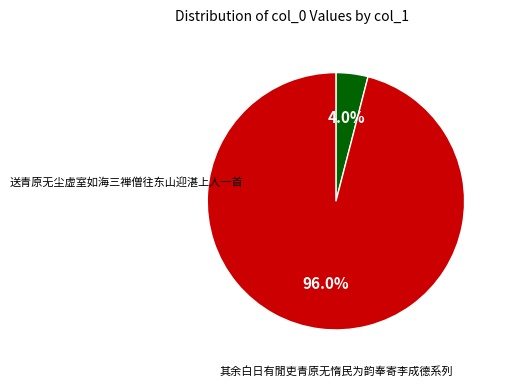

Is there a majority slice in this chart?

Yes